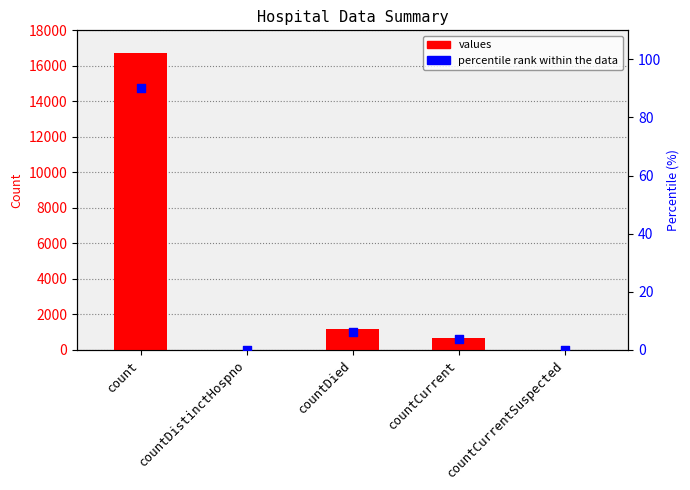

What is the total value across all series at count?

16819.2